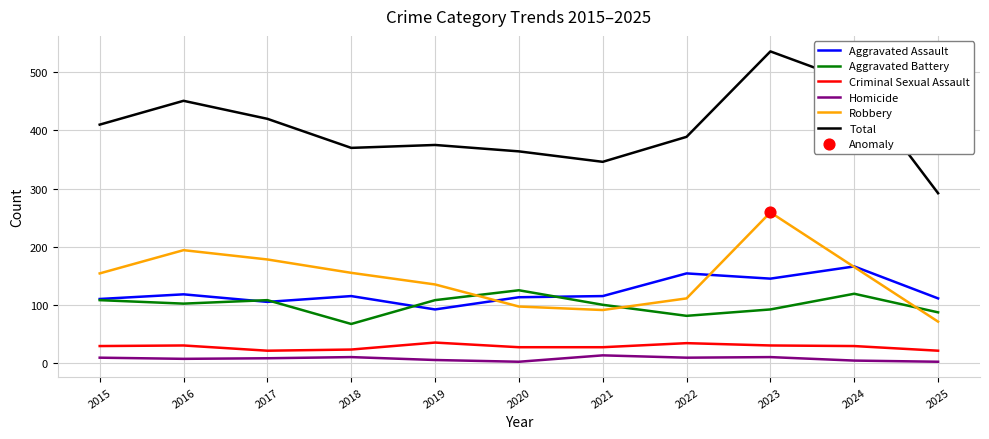

What is the lowest value of the Aggravated Battery series?

67